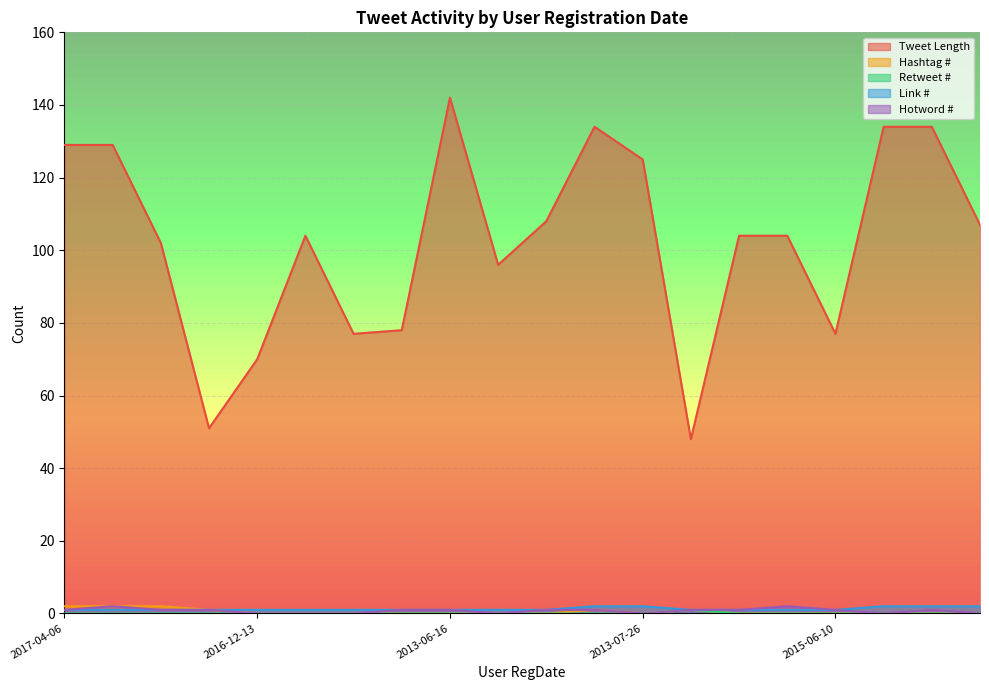

True or false: Tweet Length and Link # intersect in this chart.

False